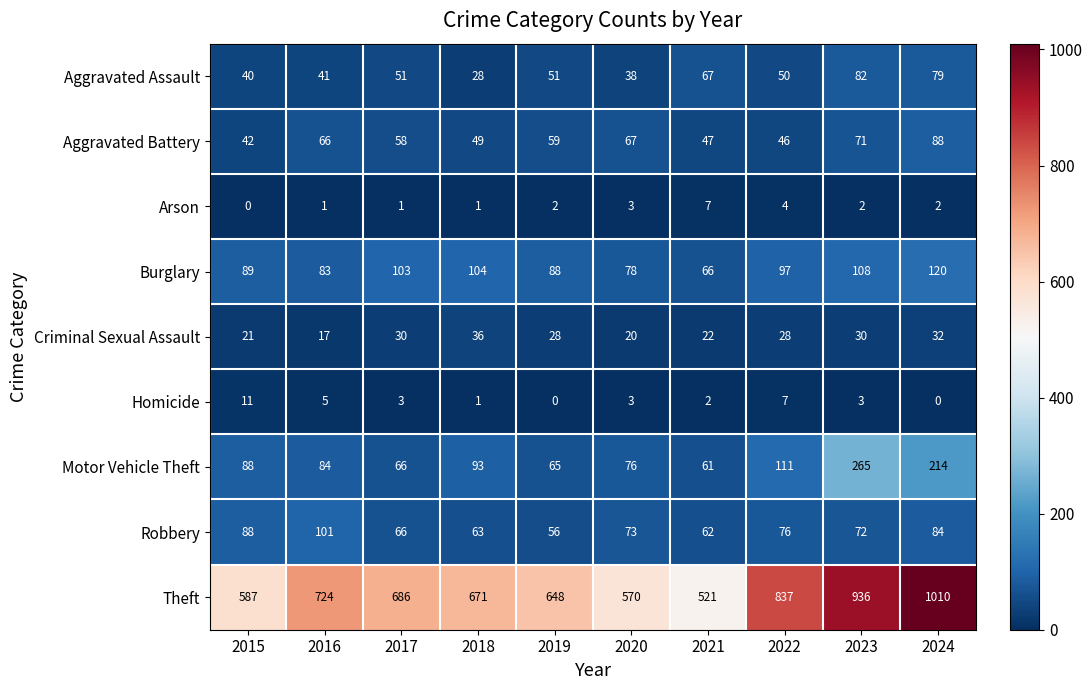

Between 2018 and 2021, which series saw the biggest shift?

Theft